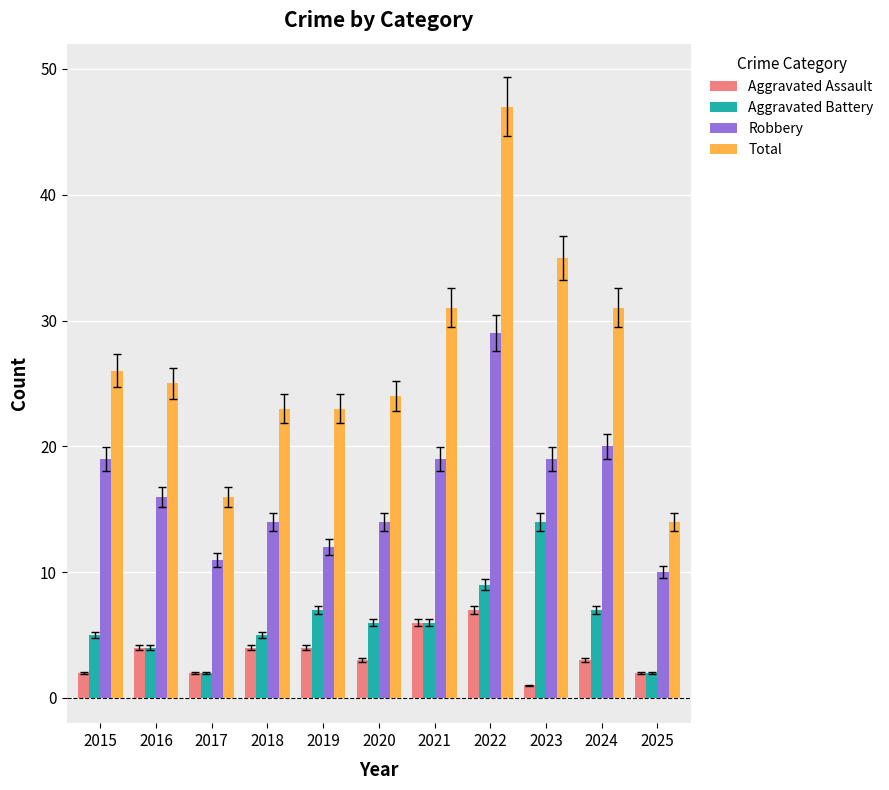

The Total series shows 35 at 2015. True or false?

False